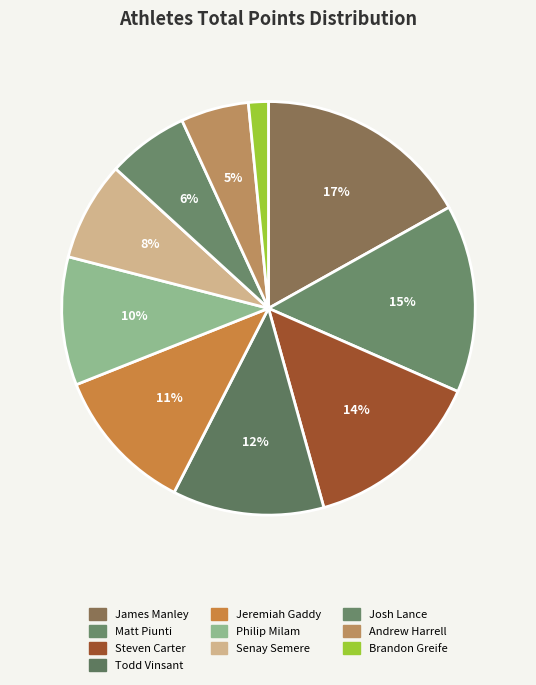

True or false: Jeremiah Gaddy accounts for 23% of the total.

False